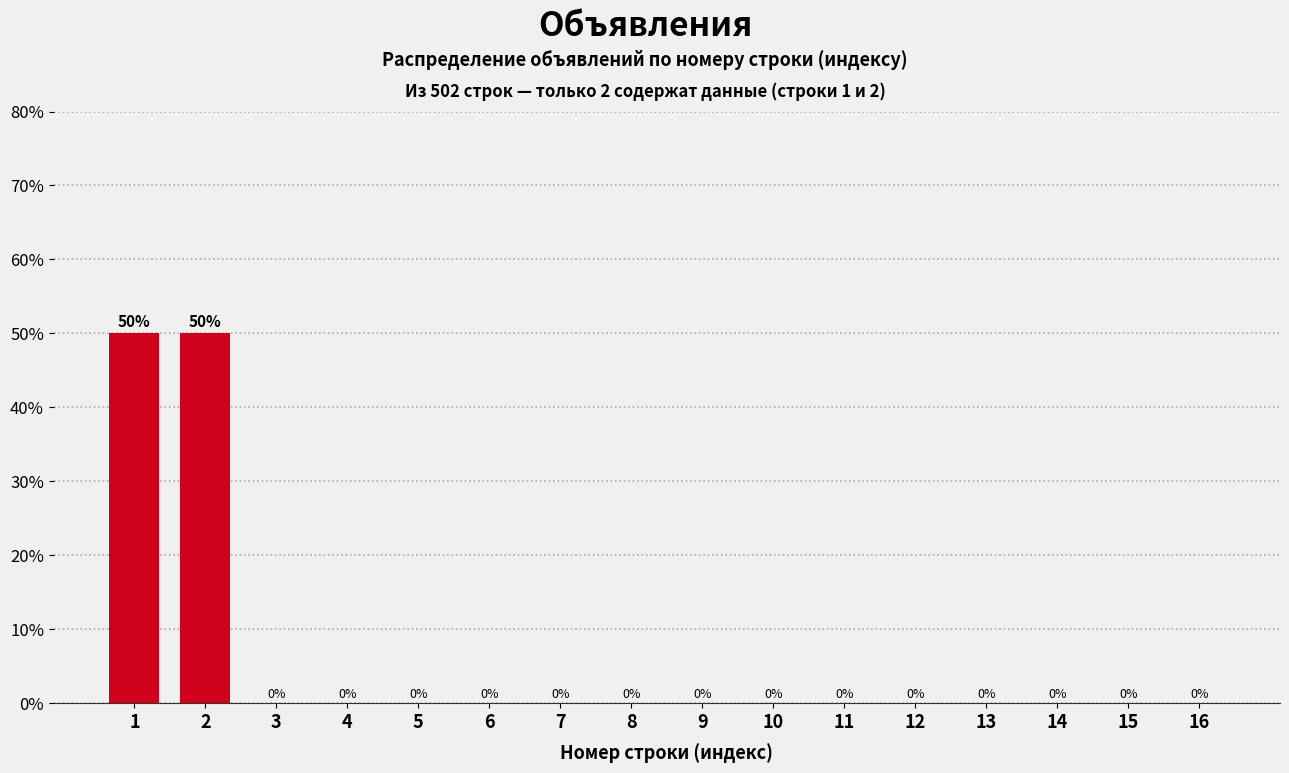

What is the greatest value displayed?

50